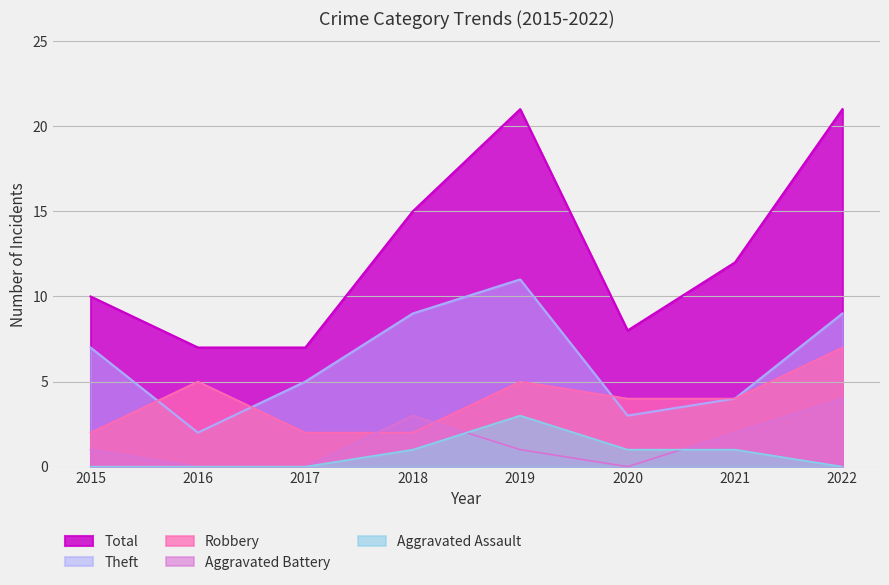

True or false: Total has more than 0 points higher than both neighbors.

True